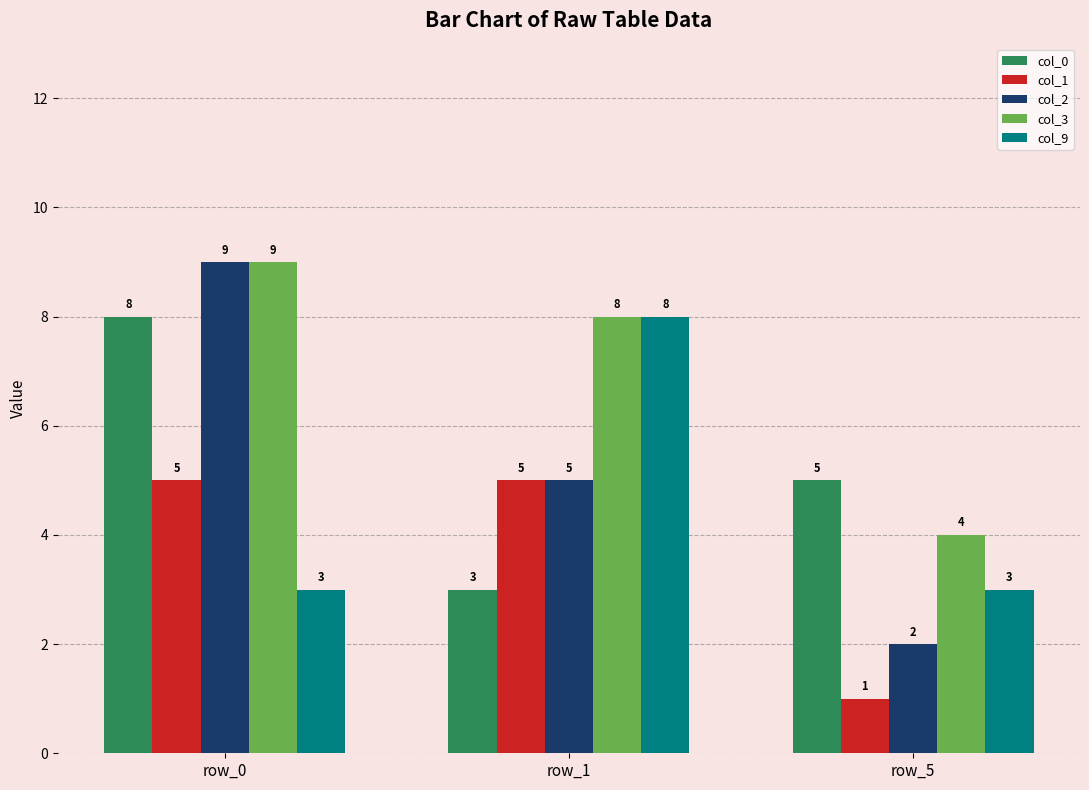

Which series has the largest range (max minus min)?

col_2